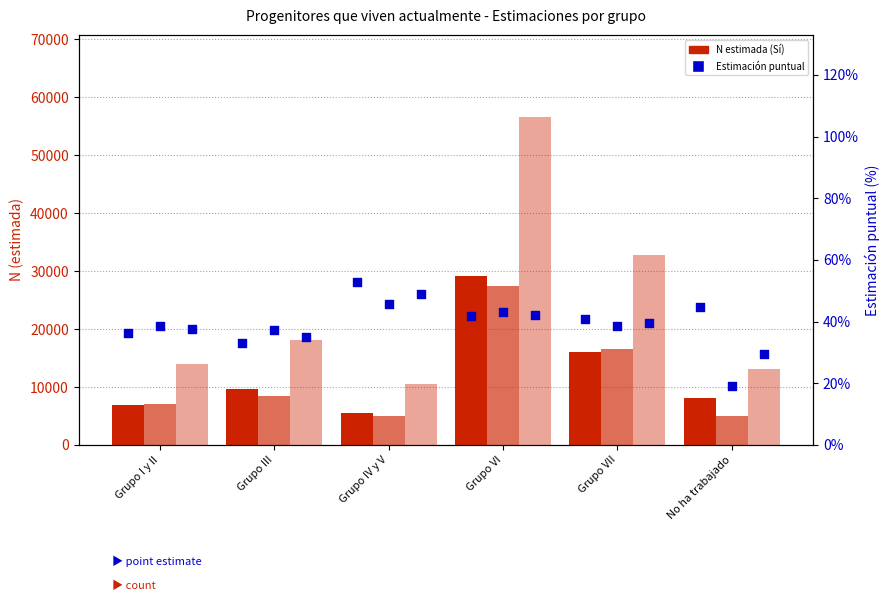

Which series contains the lowest Y value?

Estimación puntual (Niño)